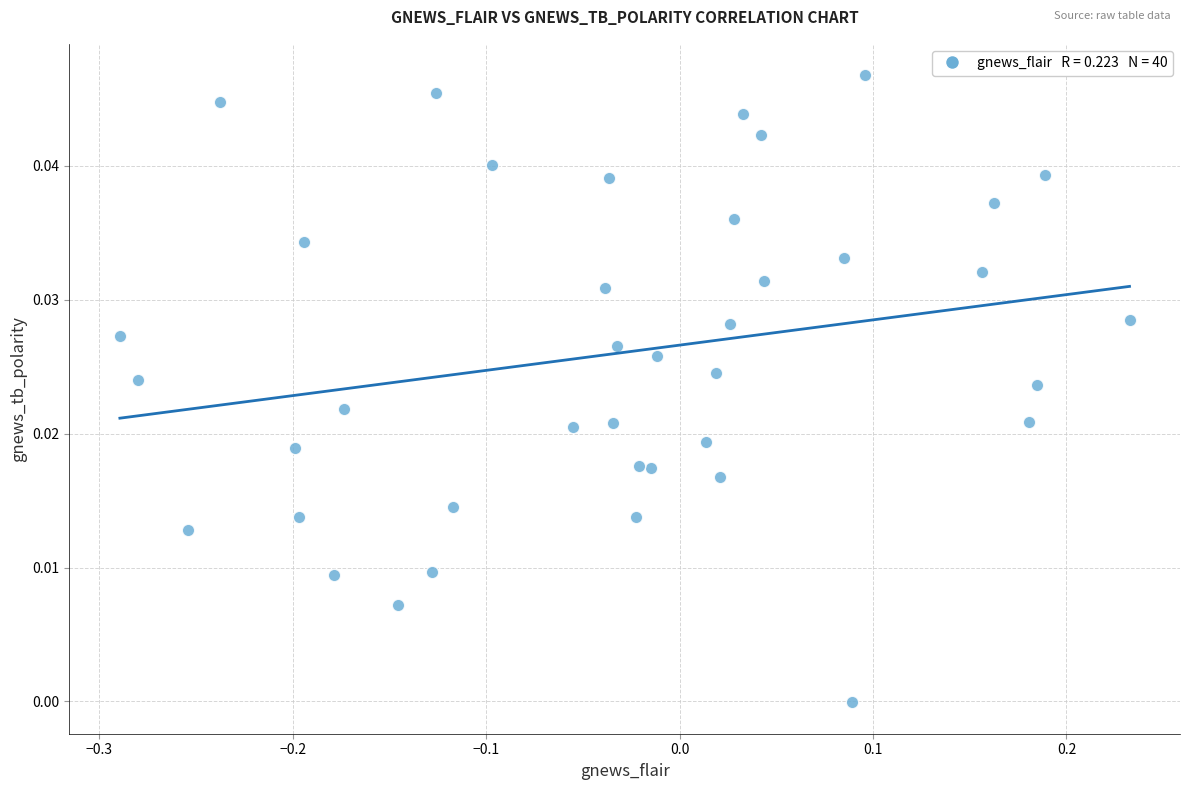

What is the range of X values (max minus min)?

0.5